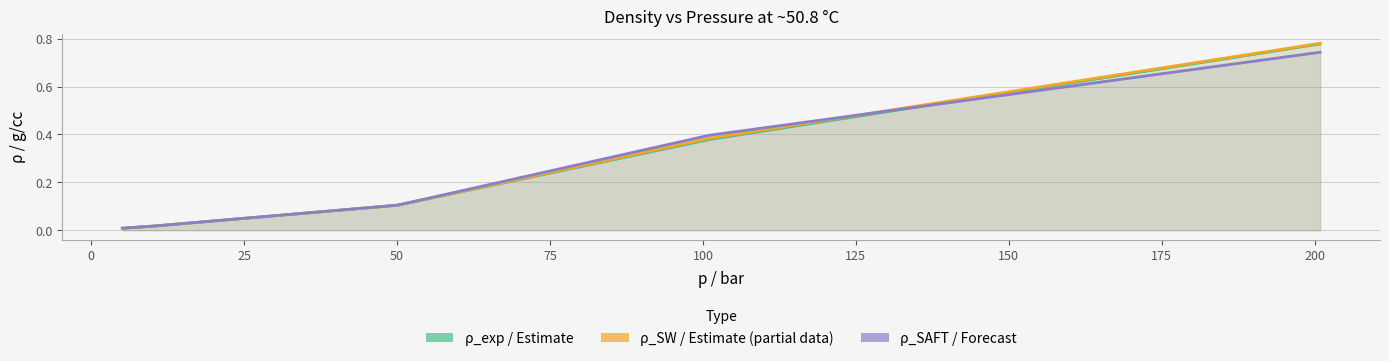

Rank the series at 0 from lowest to highest value.

ρ_exp (Estimate), ρ_SW (Estimate based on partial data), ρ_SAFT (Forecast)